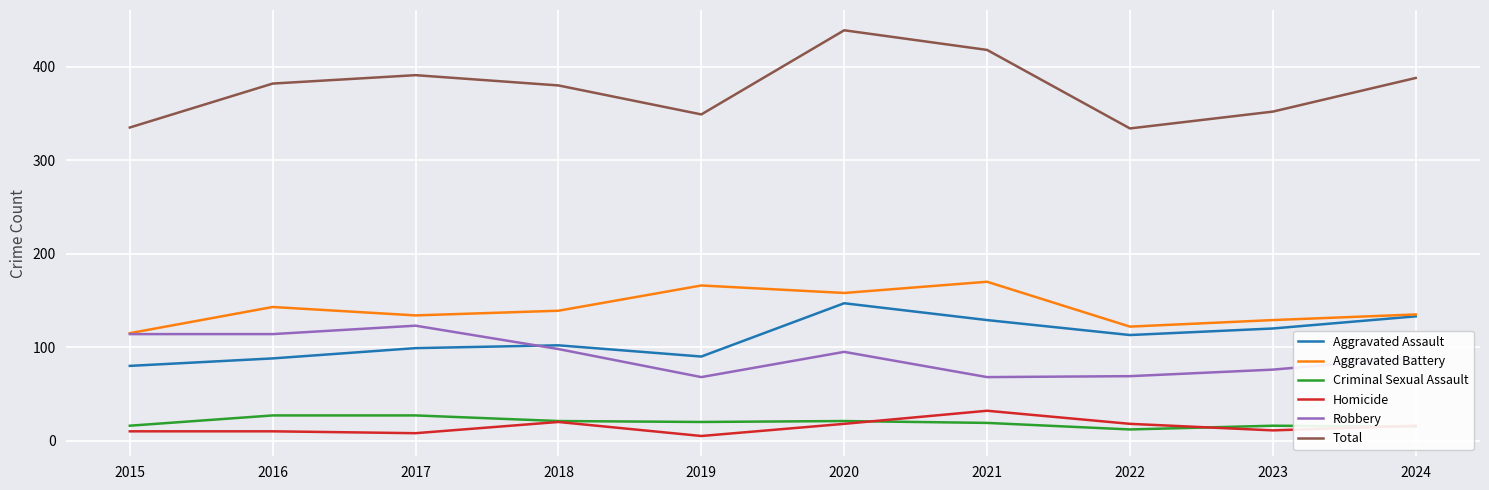

In Total, how many points are lower than both neighbors (excluding endpoints)?

2